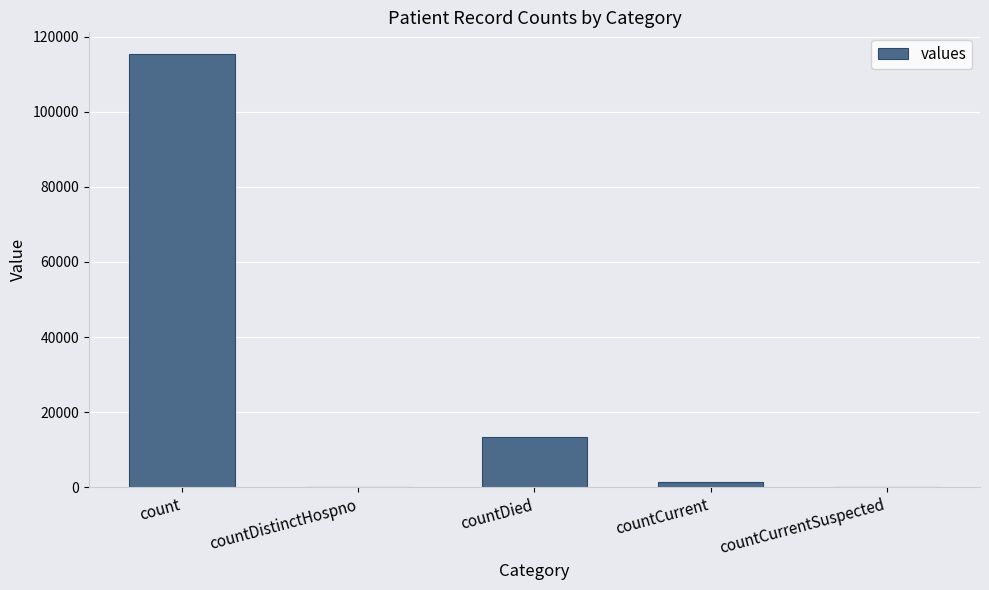

What is the sum of all values?

130105